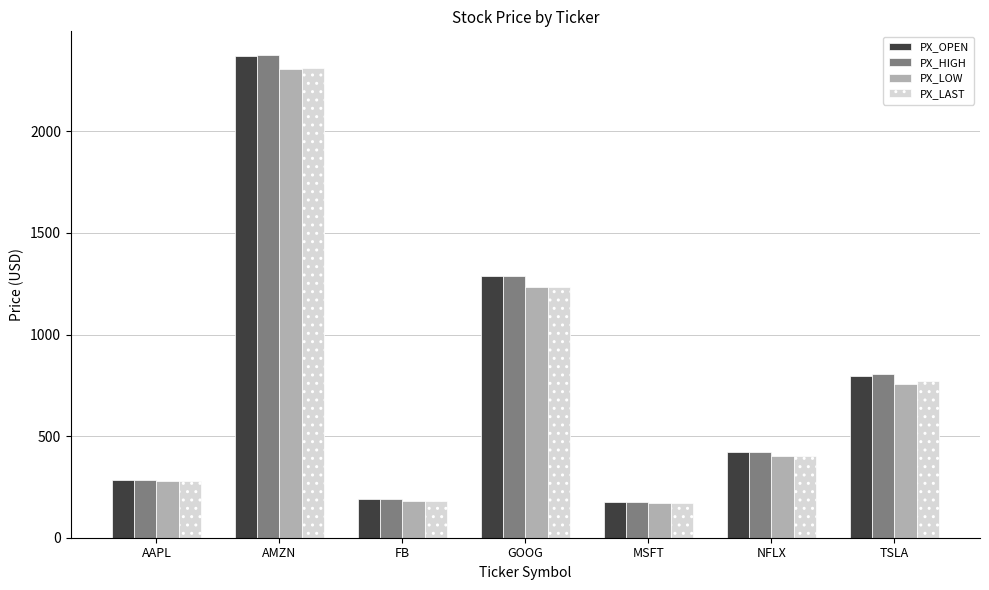

What is the difference between the second highest and second lowest values in the PX_LAST series?

1050.8